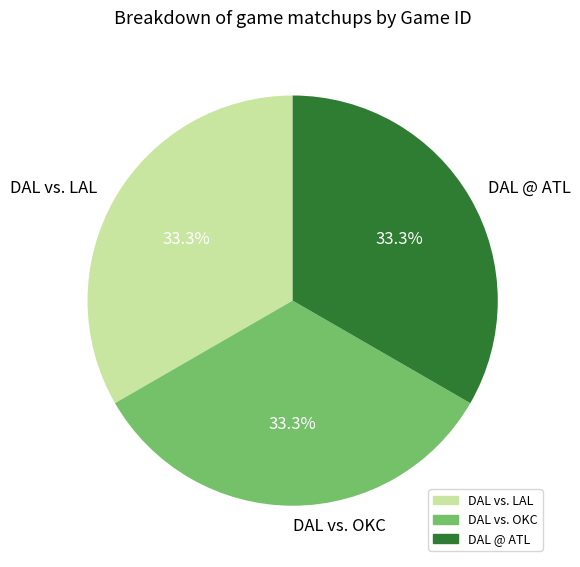

What percentage is the DAL vs. OKC slice, to the nearest percent?

33%